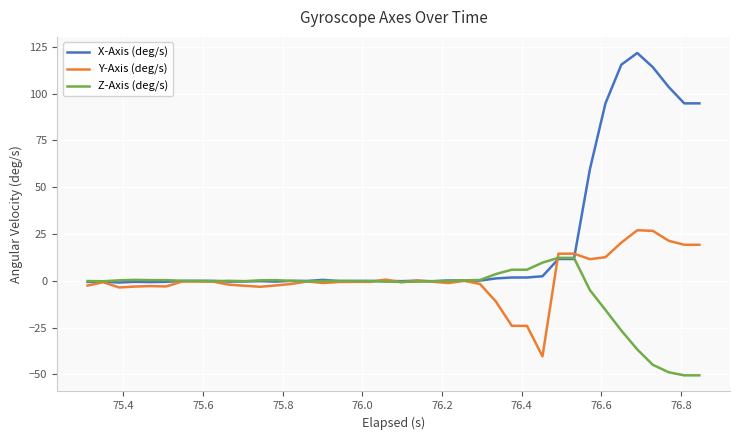

What is the maximum value shown in the chart?

121.7